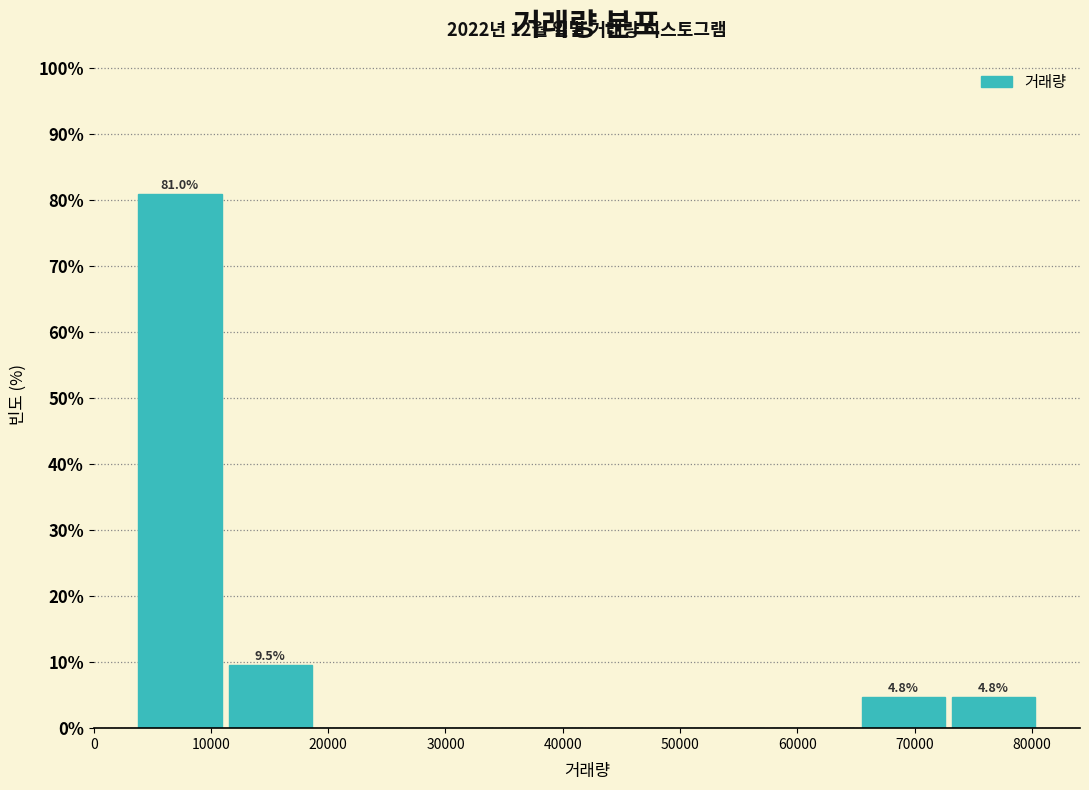

Which range on the x-axis has the tallest bar?

4000 to 11000